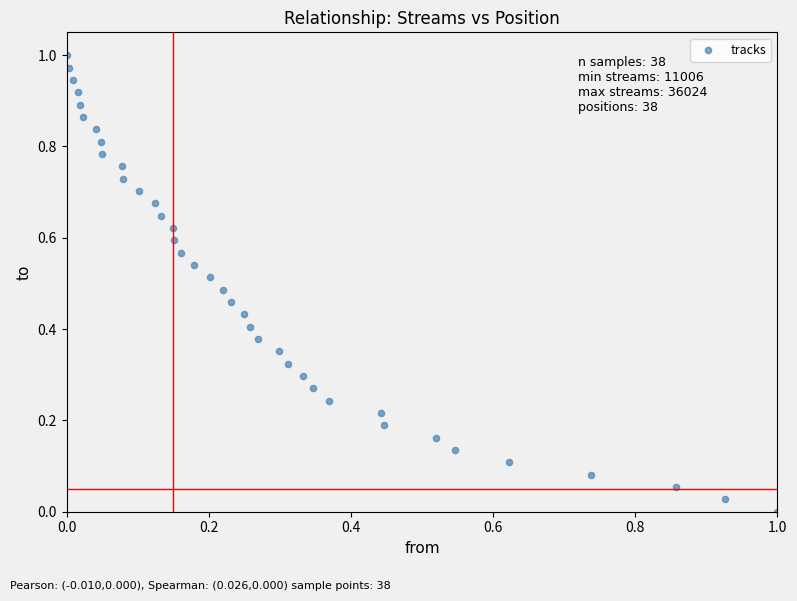

Count the number of points in this scatter plot.

38